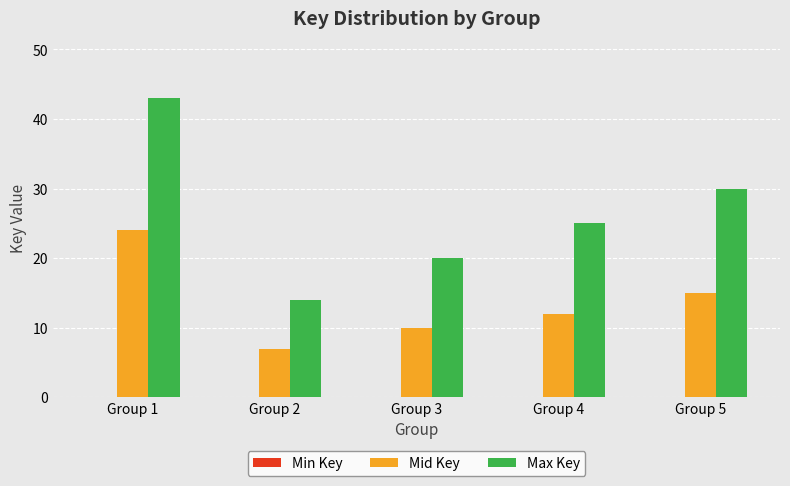

What is the approximate value of Mid Key at Group 3?

10